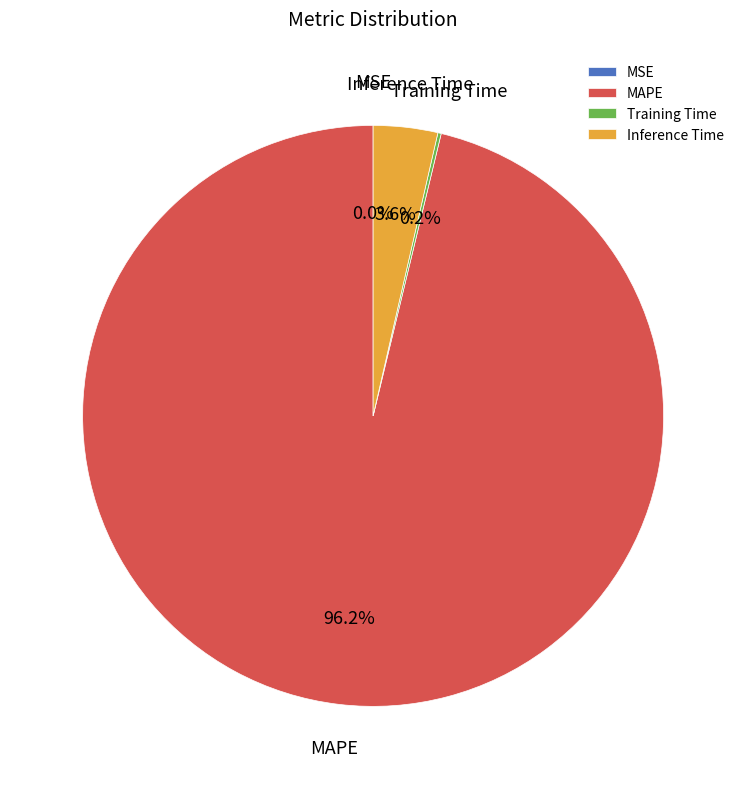

Is there a majority slice in this chart?

Yes